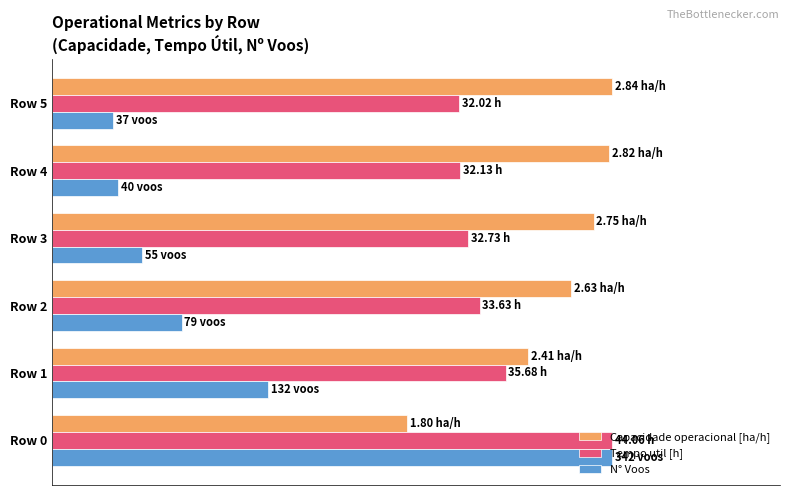

What are all the series names shown in the legend?

Capacidade operacional [ha/h], Tempo util [h], N° Voos